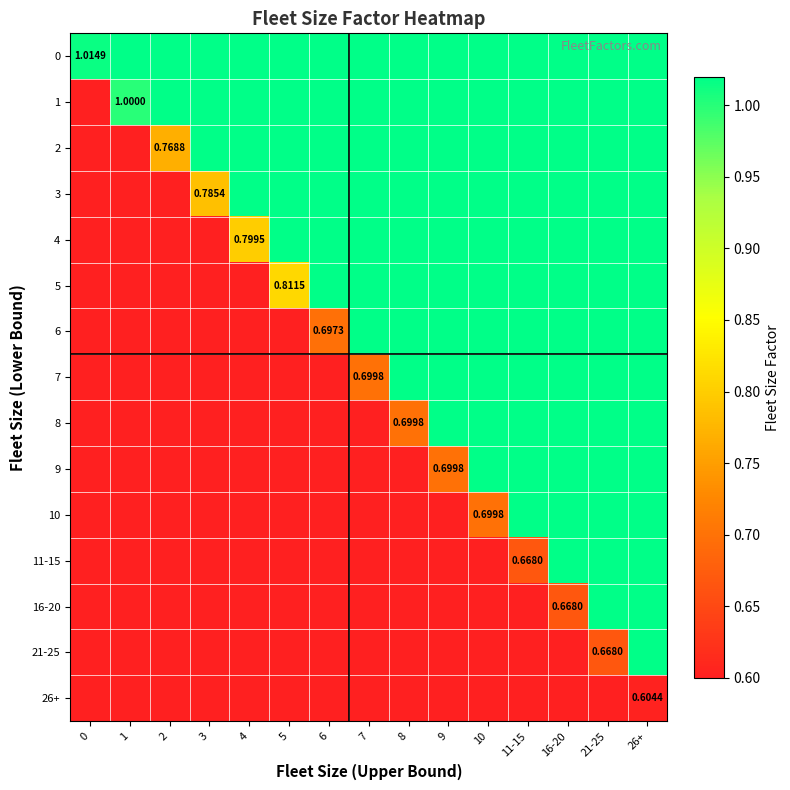

What is the average value of the 9 series?

0.7